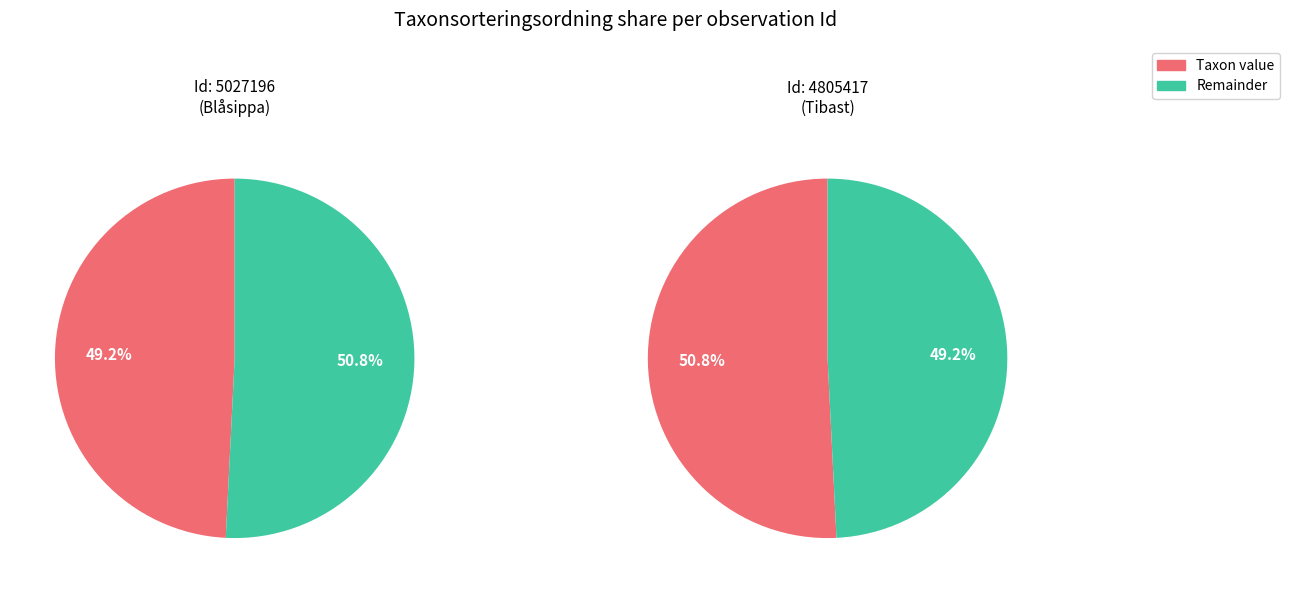

Rank the categories by value from highest to lowest.

4805417, 5027196